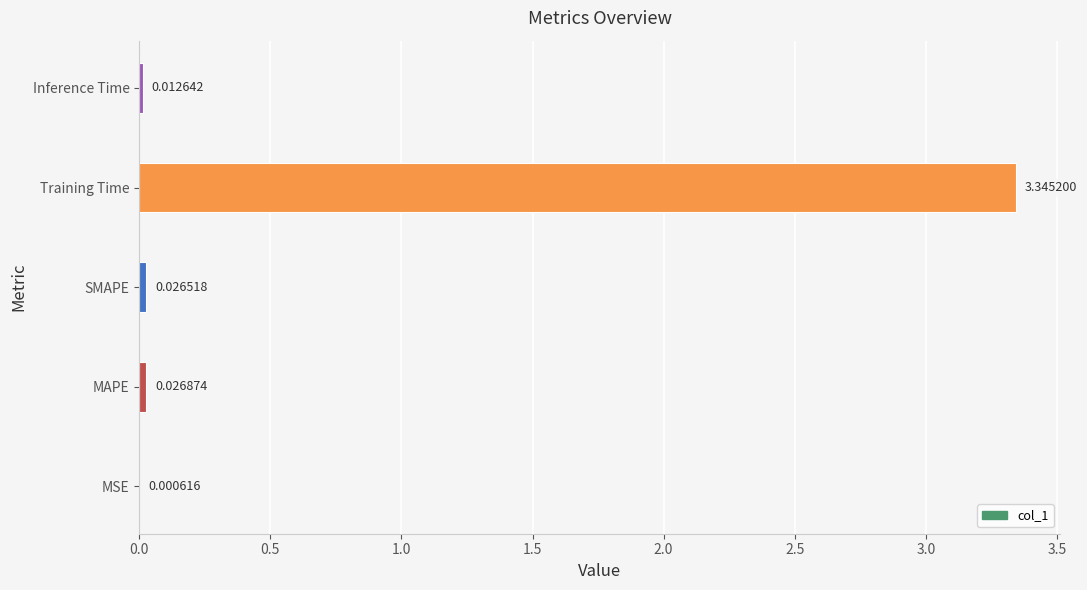

What is the sum of all values?

3.4